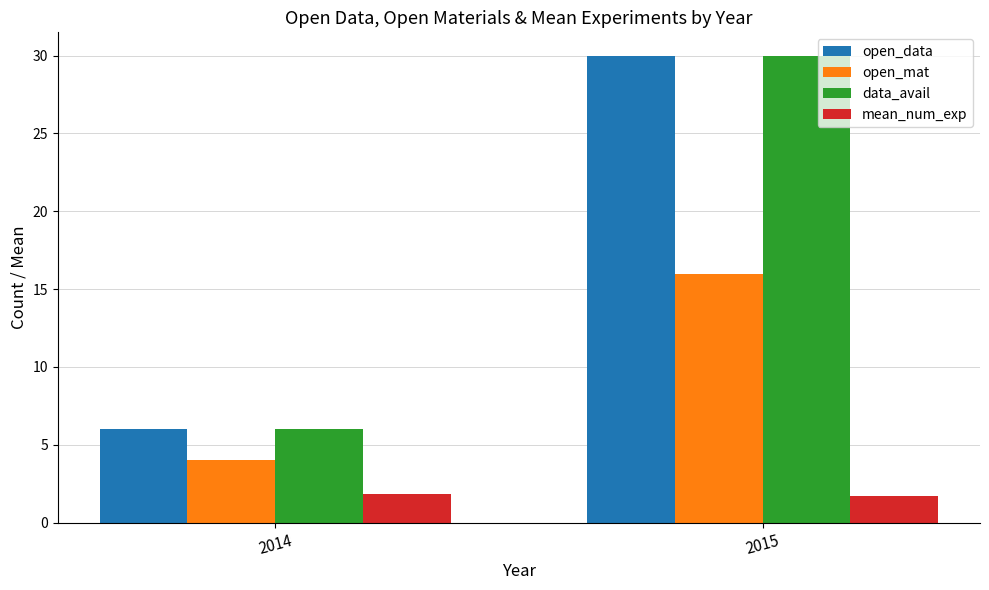

What is the difference between the highest and lowest values at 2014?

4.2